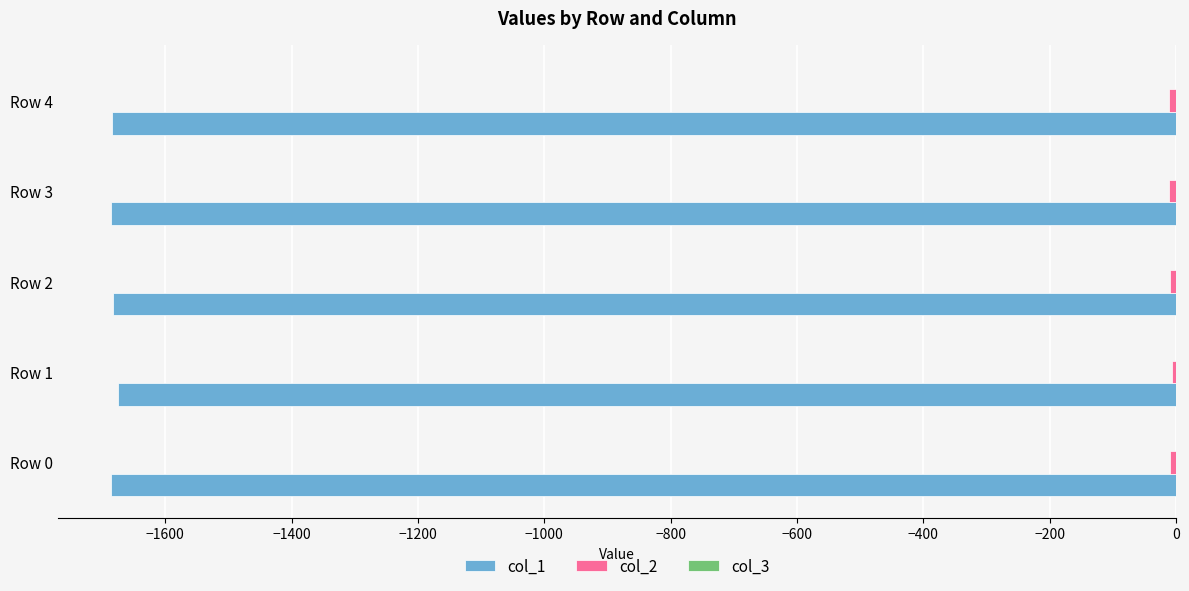

What is the highest value of the col_1 series?

-1675.5